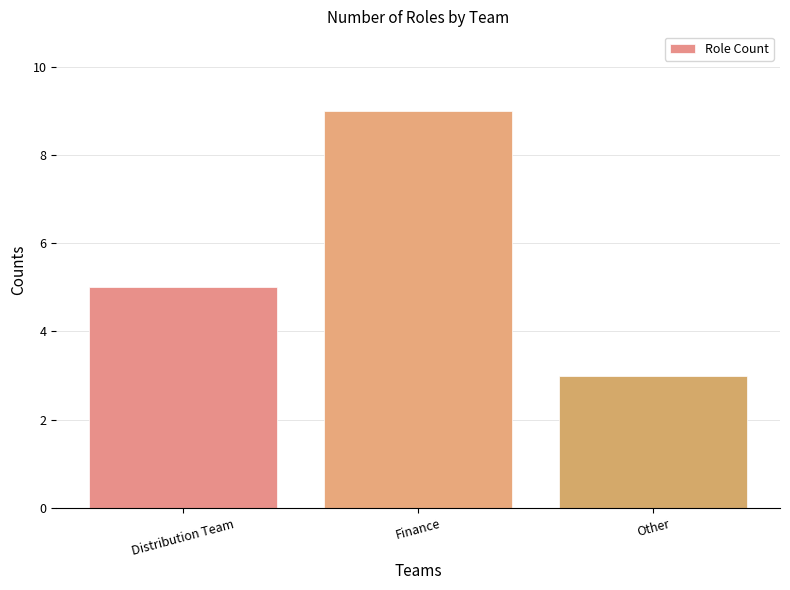

True or false: the data shows 9 at Finance.

True